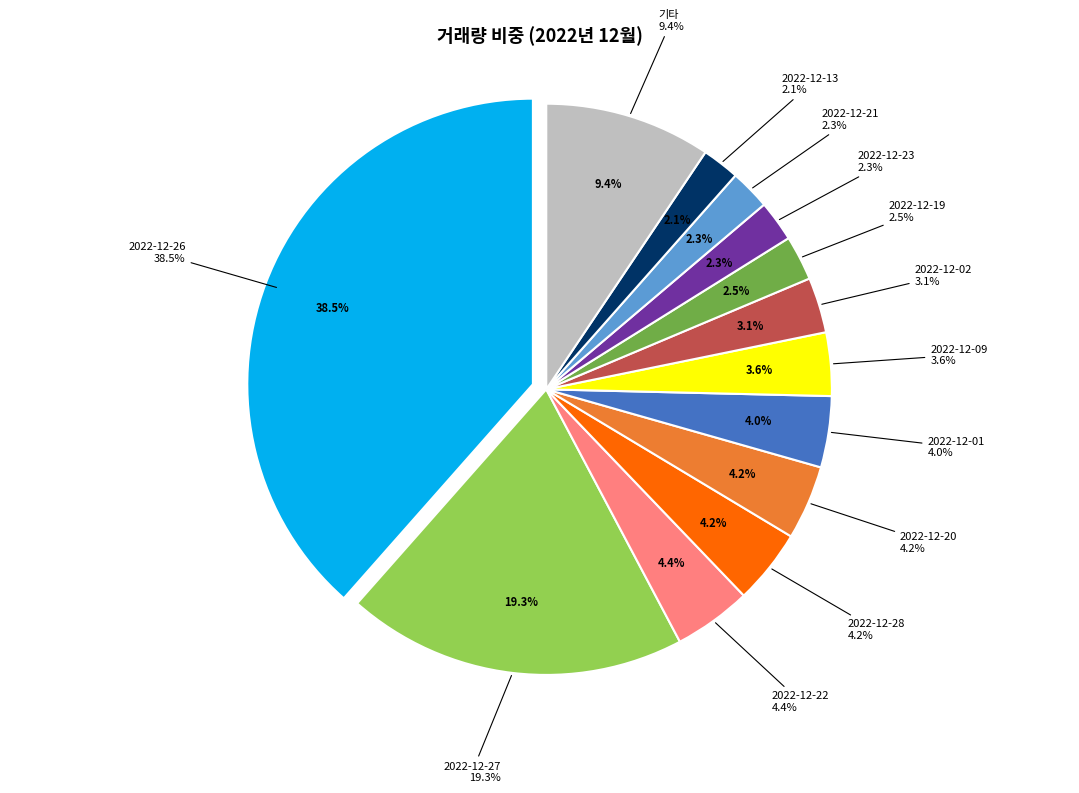

Is it true that 2022-12-27 is 13% of the pie?

False